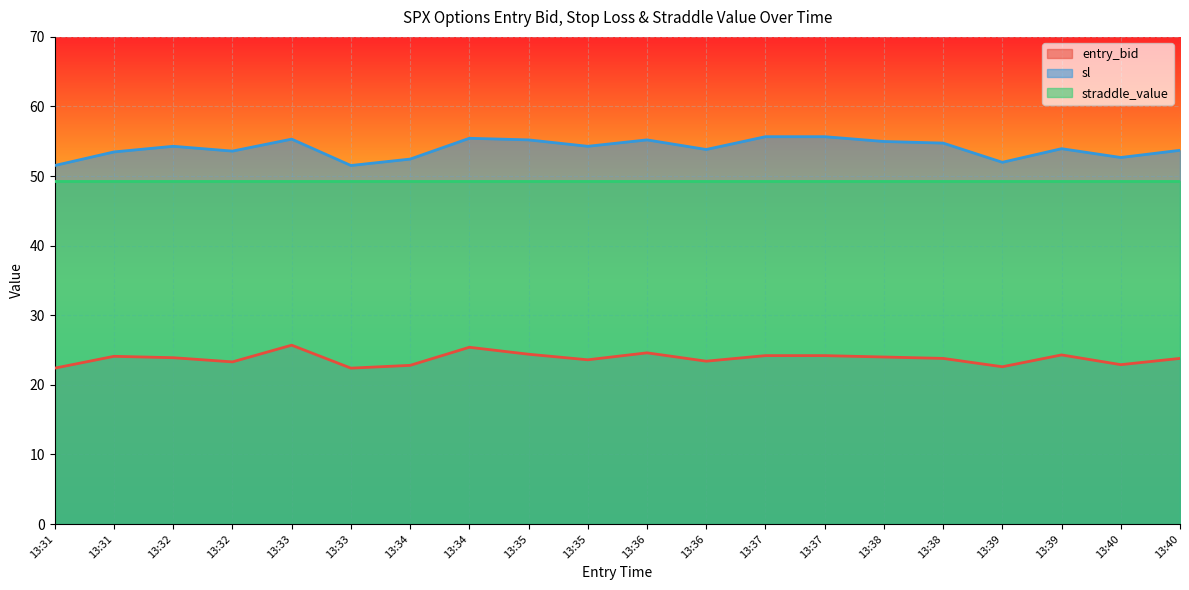

Is it true that sl equals 77.0 at 13:35?

False